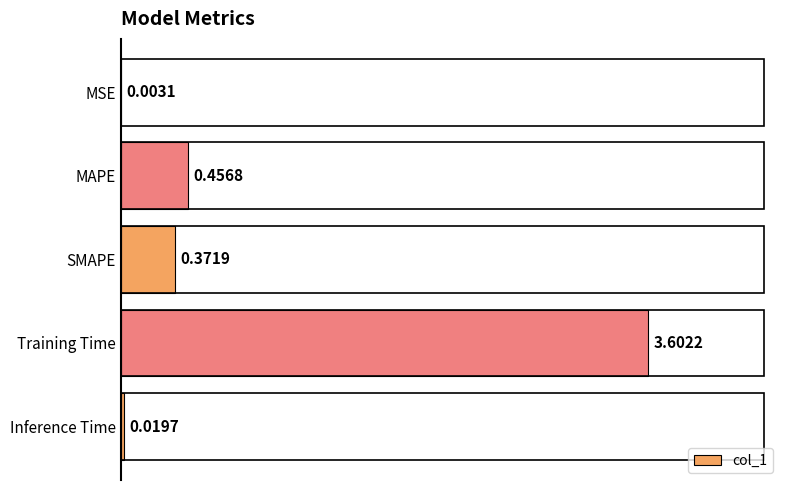

Count the number of categories in the chart.

5